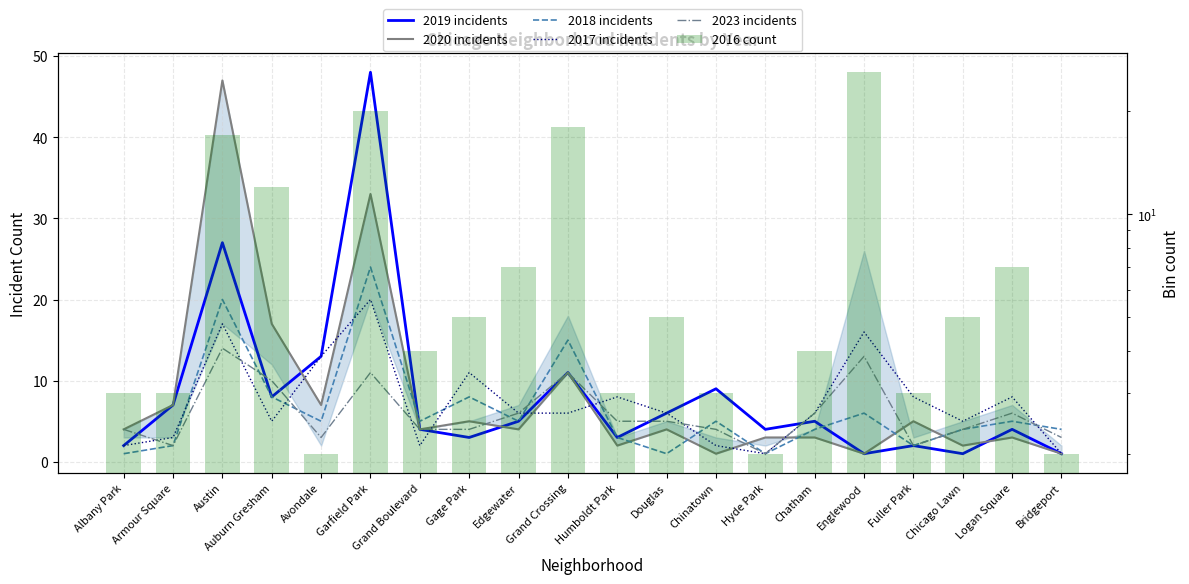

What is the difference between the maximum and minimum values in the 2023 incidents series?

13